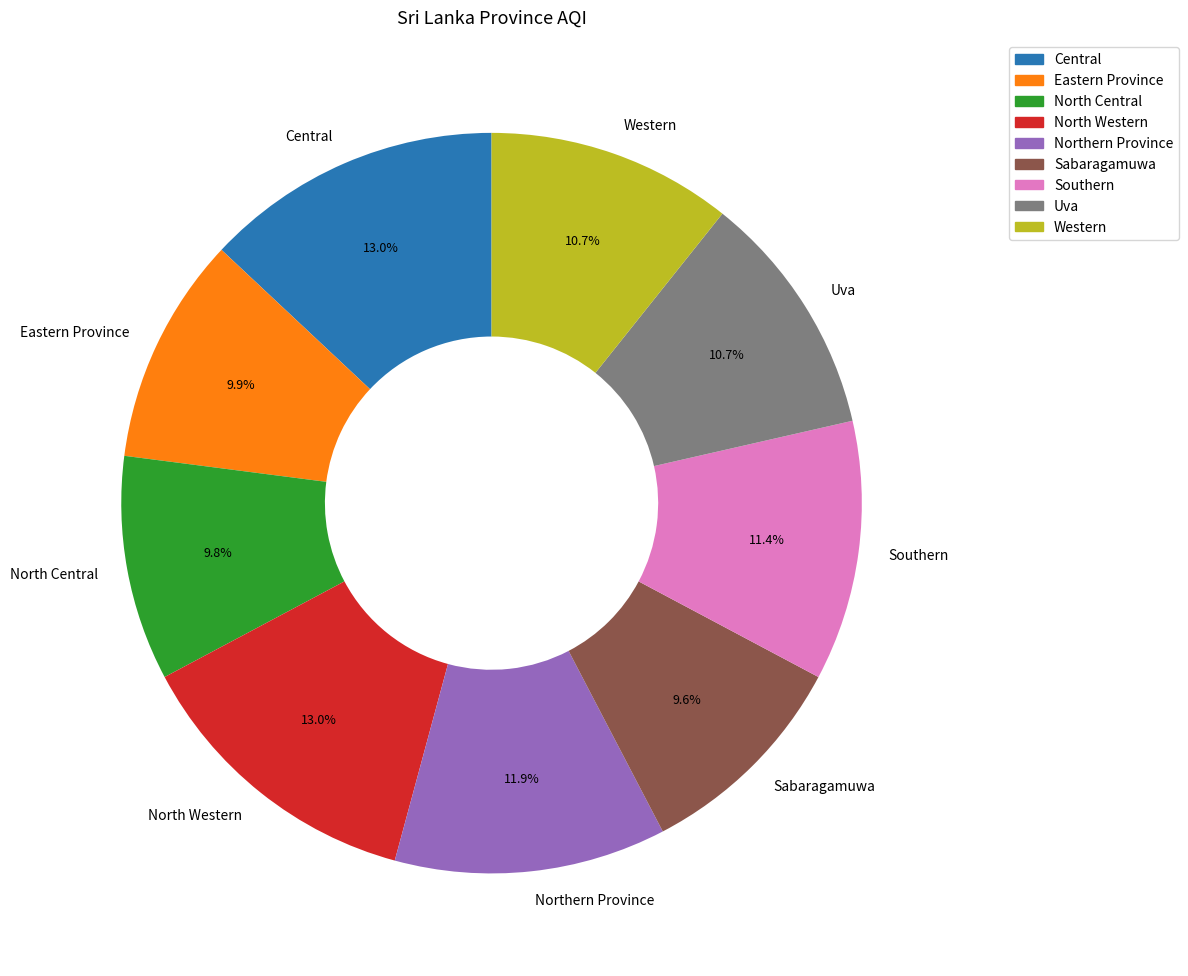

Is there any slice that represents more than half of the pie?

No